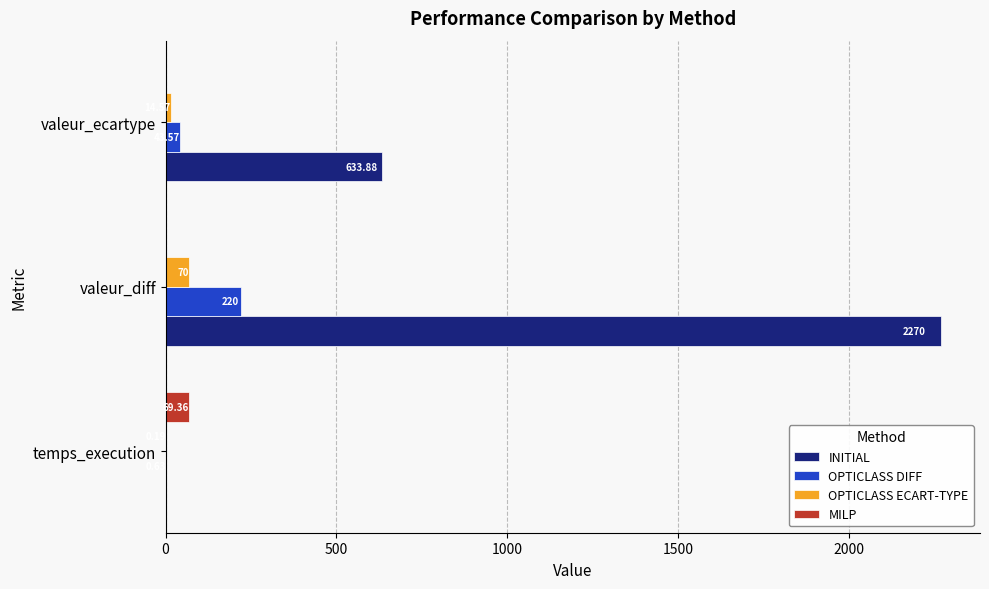

At which category is the sum across all series the highest?

valeur_diff